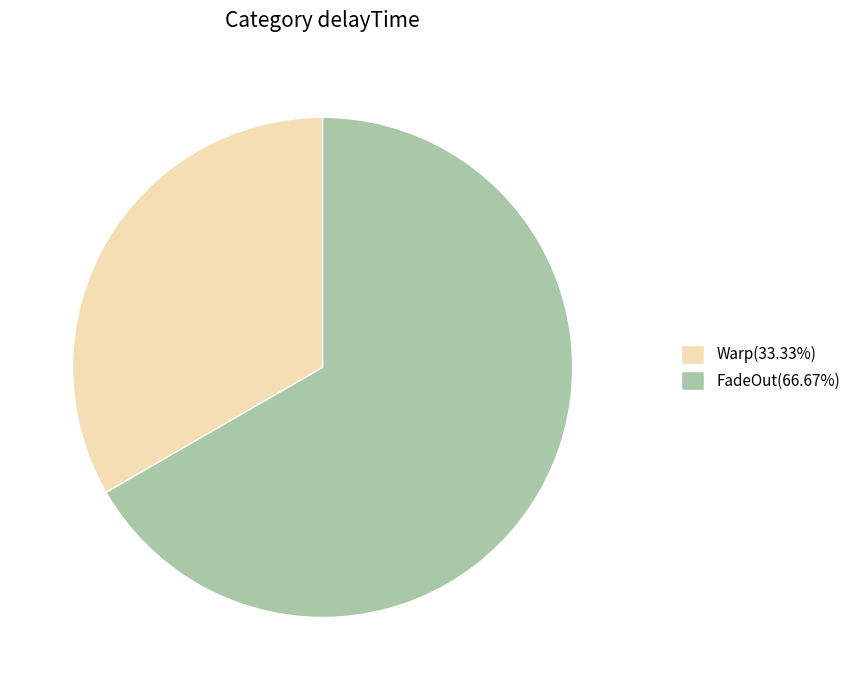

Do Warp(33.33%) and FadeOut(66.67%) together represent more than half of the pie?

Yes